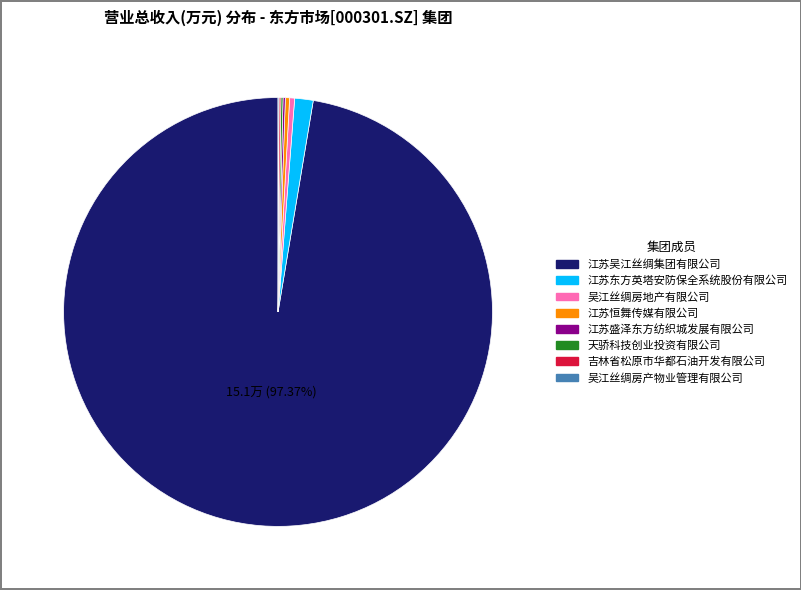

Is there any slice that represents more than half of the pie?

Yes